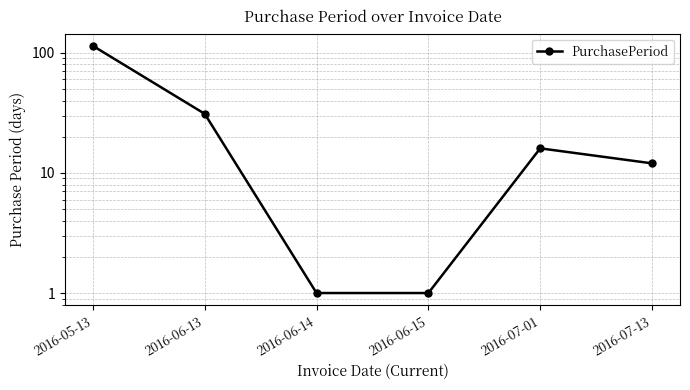

List the labels in order of value, largest first.

2016-05-13, 2016-06-13, 2016-07-01, 2016-07-13, 2016-06-14, 2016-06-15